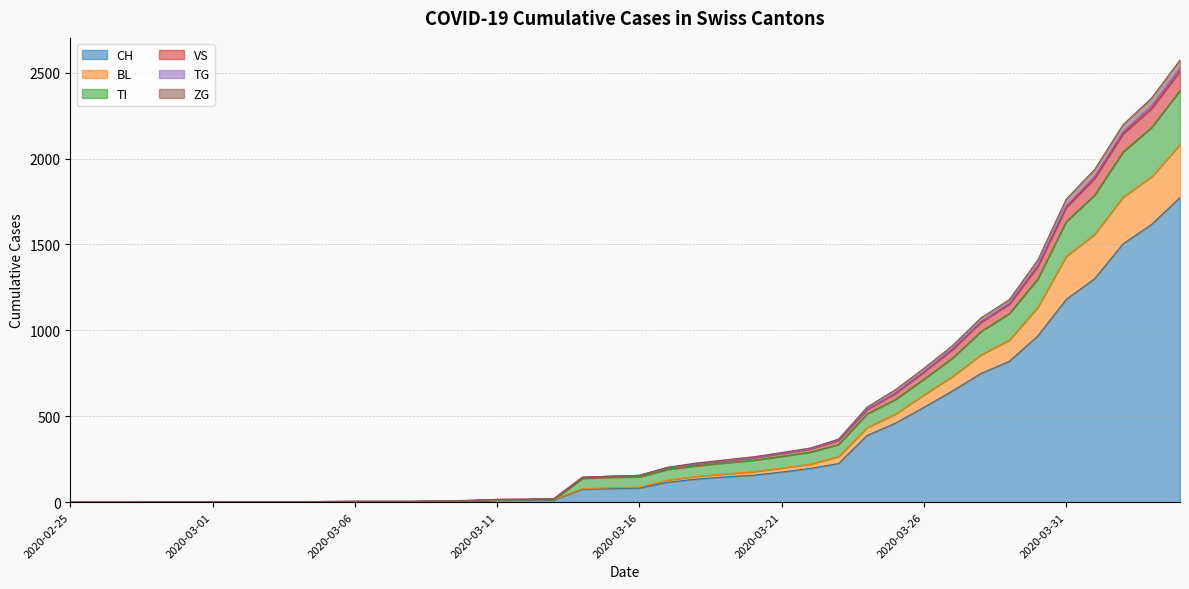

At which category is the sum across all series the highest?

2020-04-04